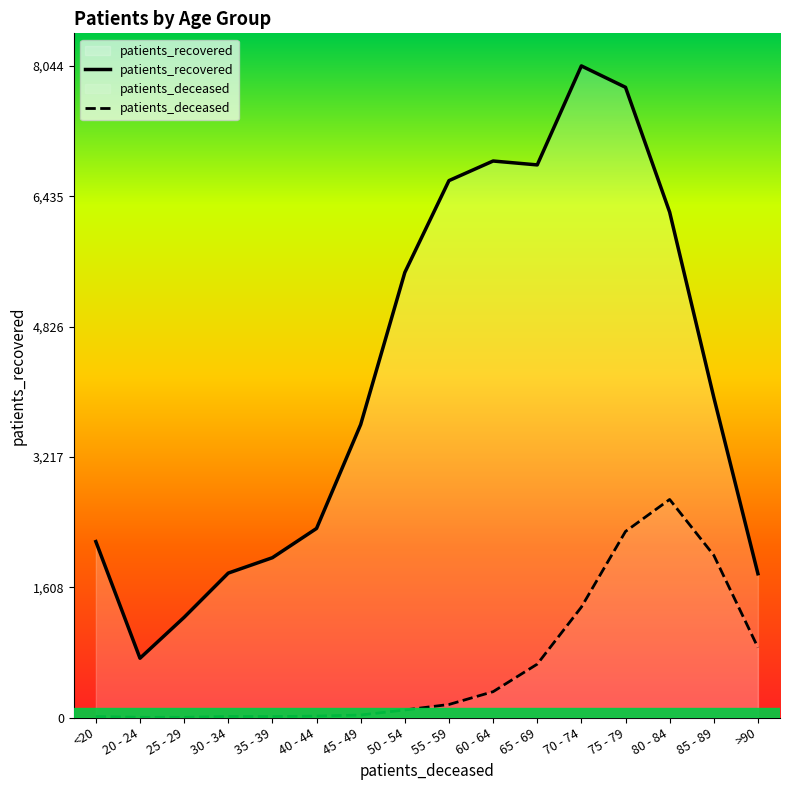

What position from the right is 70 - 74?

5